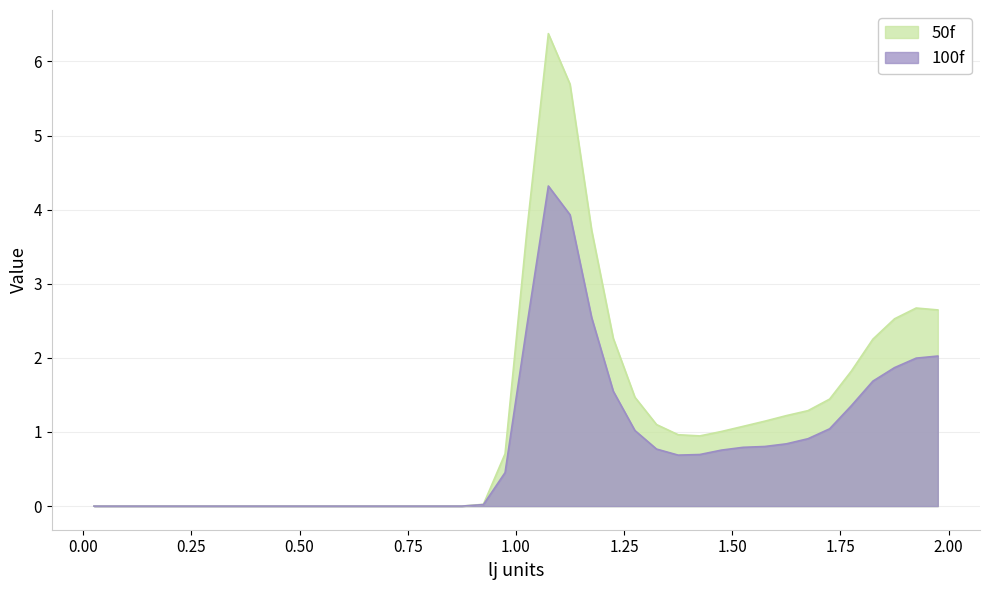

Which series changed the most between 1.375 and 1.475?

100f